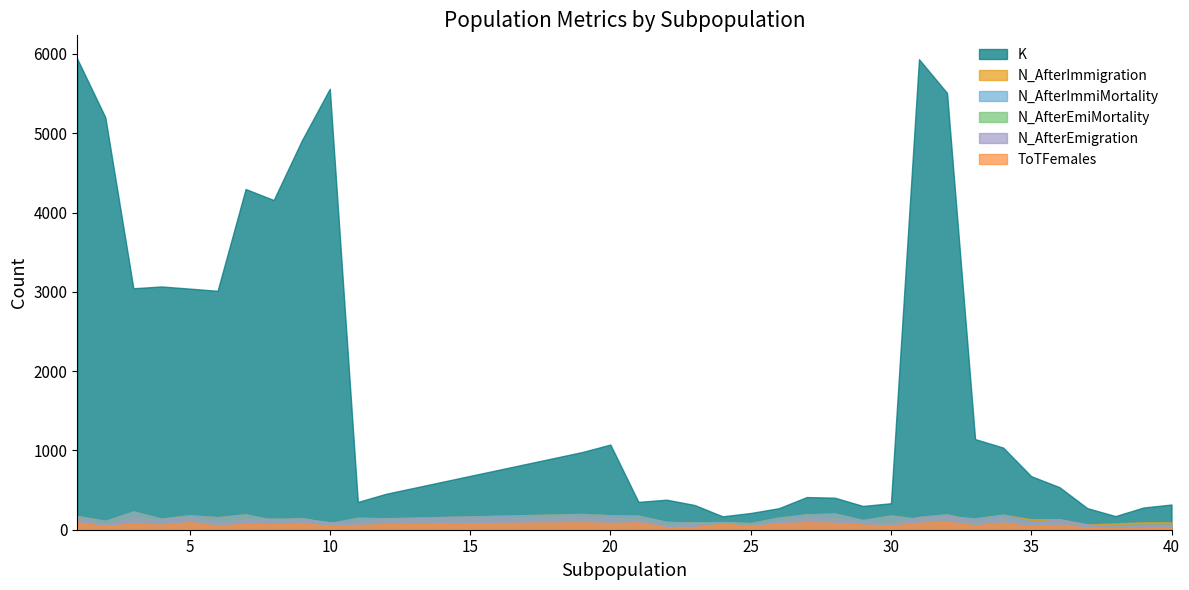

Does the chart display data point markers on the line(s)?

No